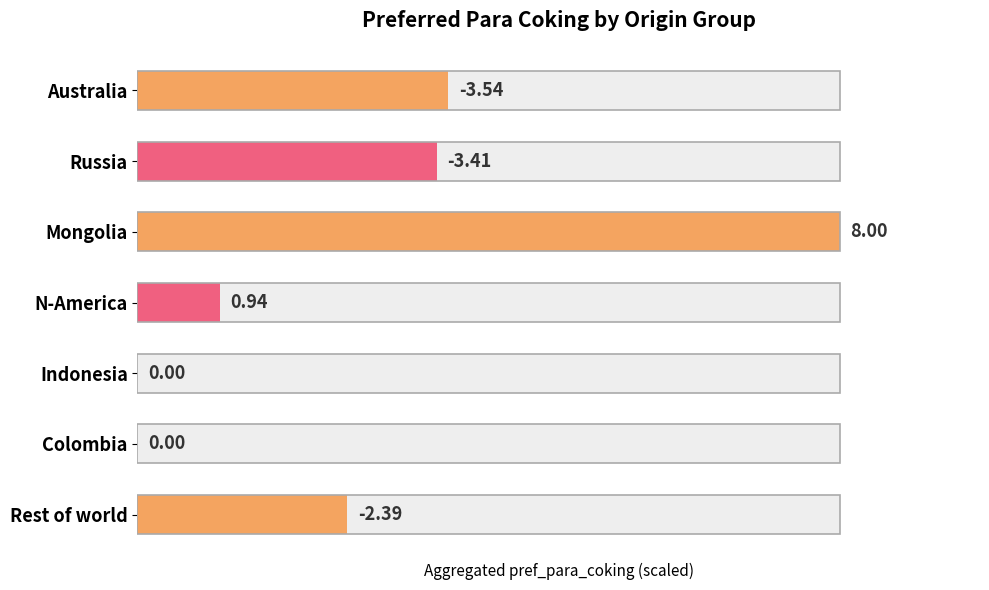

Approximately how many times larger is the value at Australia compared to Russia?

1.0